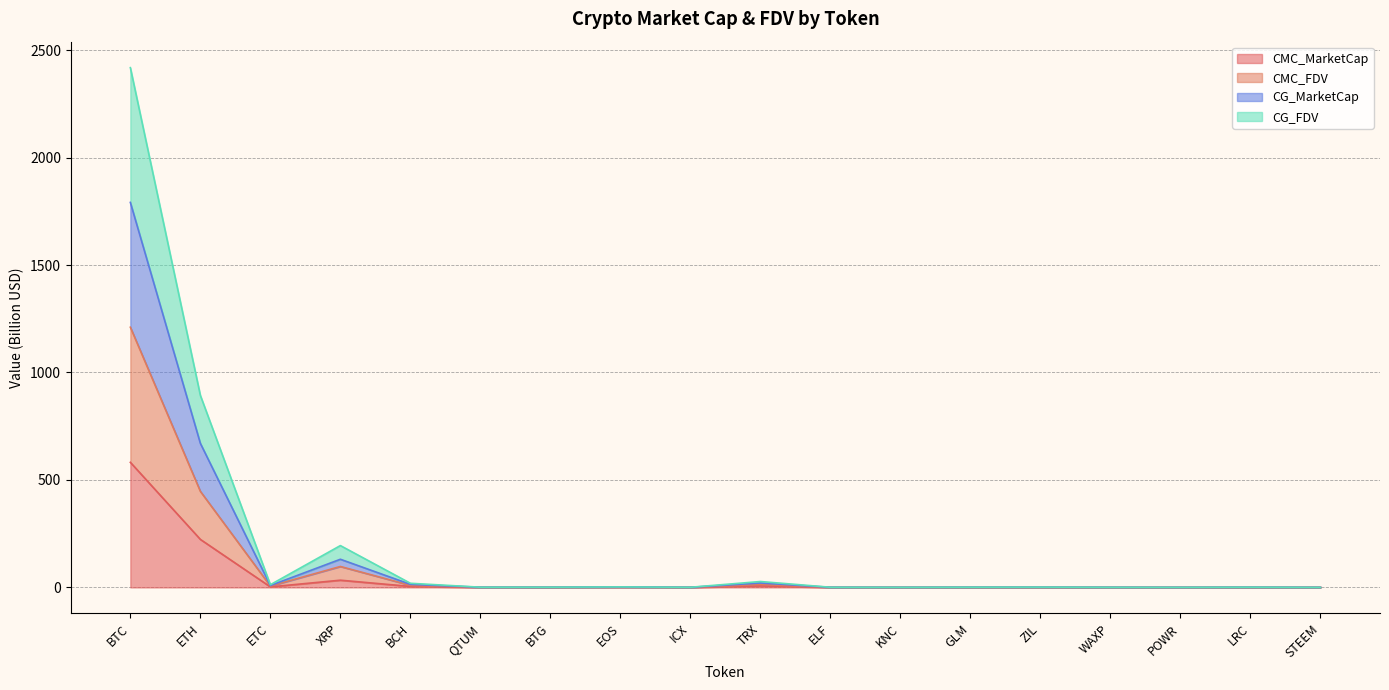

Does the chart display data point markers on the line(s)?

No